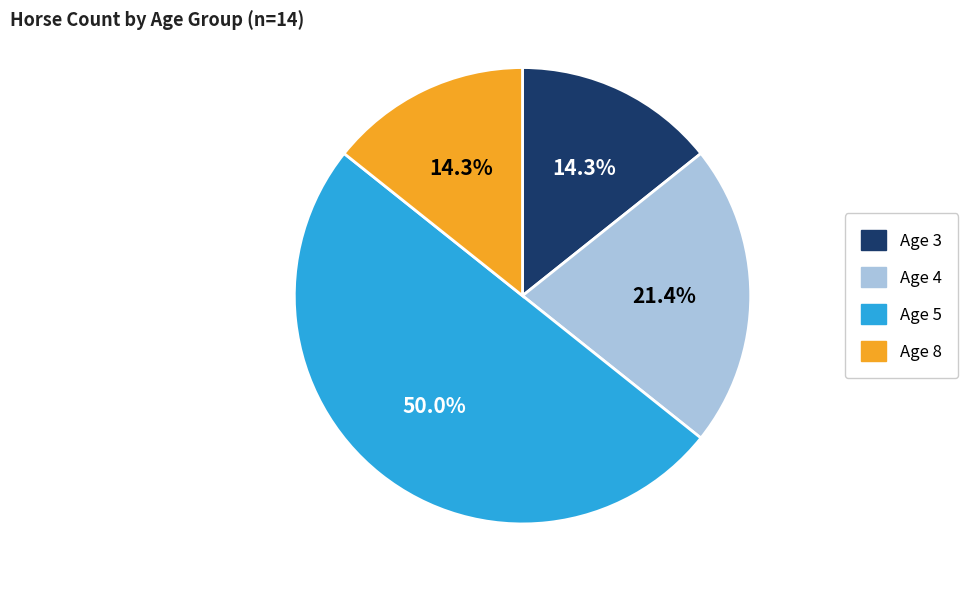

Do Age 8 and Age 5 together represent more than half of the pie?

Yes